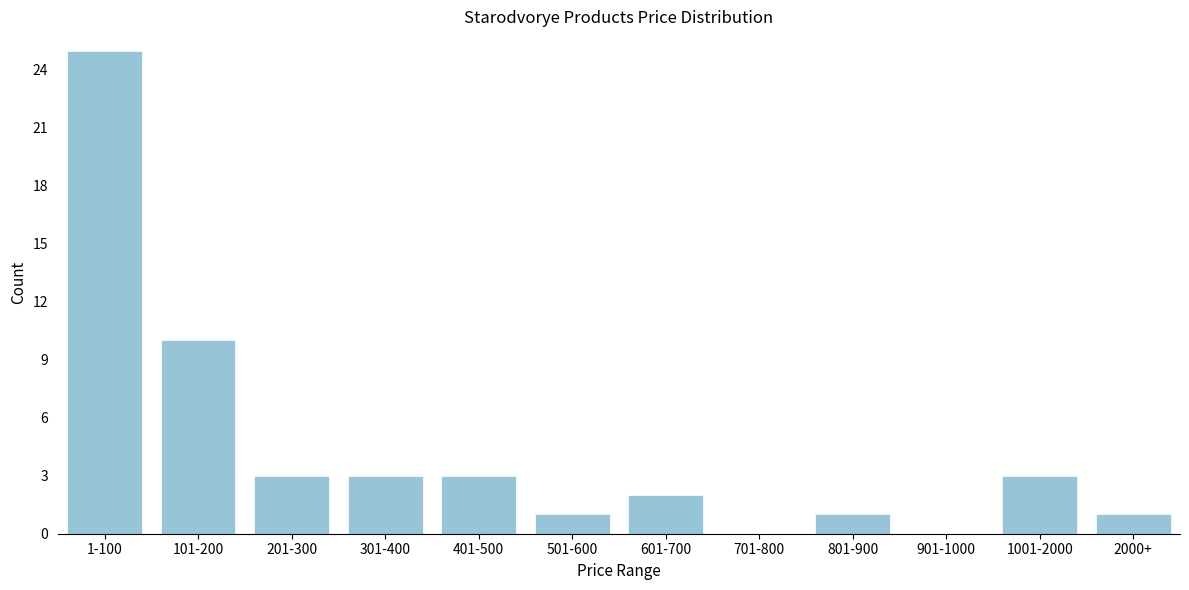

Reading left to right, list all the values displayed in this chart.

1-100=25	101-200=10	201-300=3	301-400=3	401-500=3	501-600=1	601-700=2	701-800=0	801-900=1	901-1000=0	1001-2000=3	2000+=1